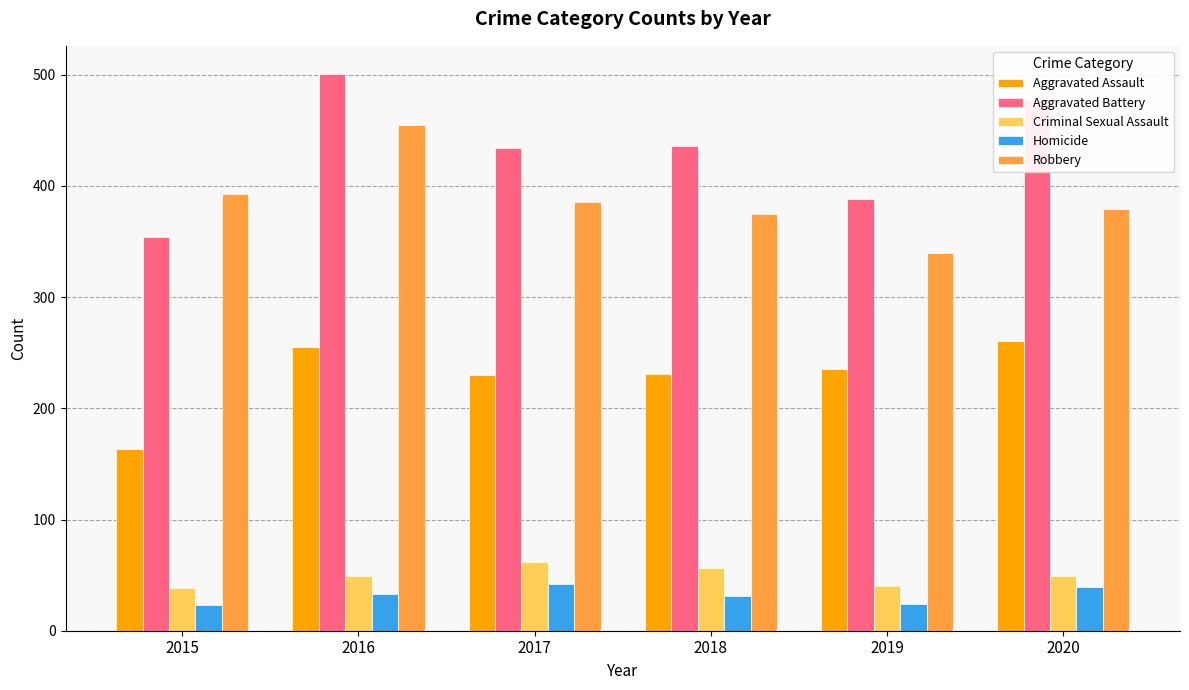

What are all the series names shown in the legend?

Aggravated Assault, Aggravated Battery, Criminal Sexual Assault, Homicide, Robbery